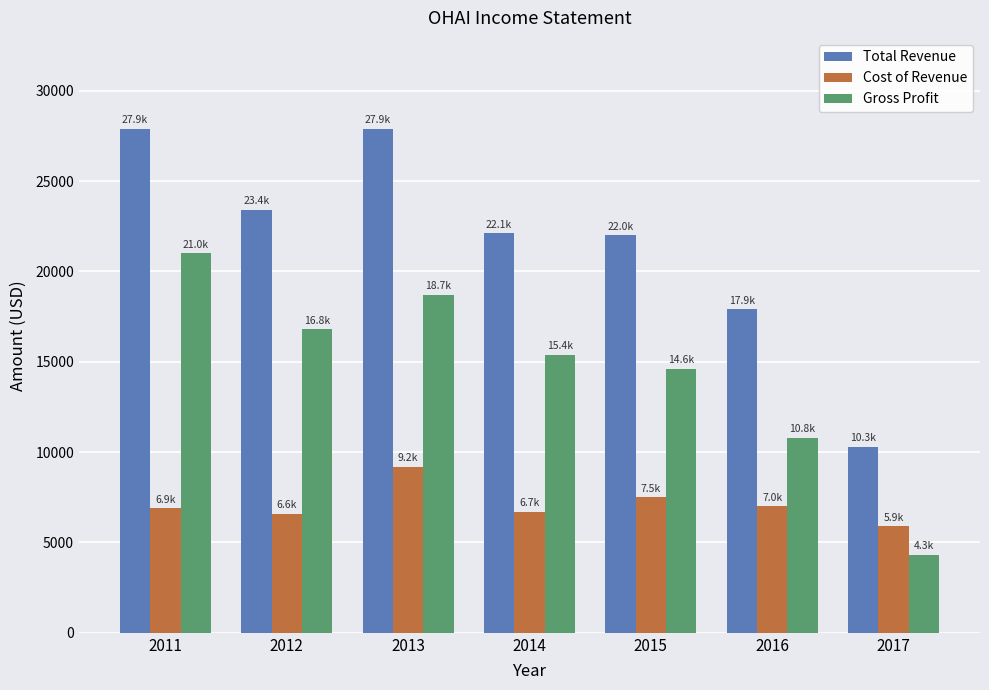

How many series are shown in this chart?

3